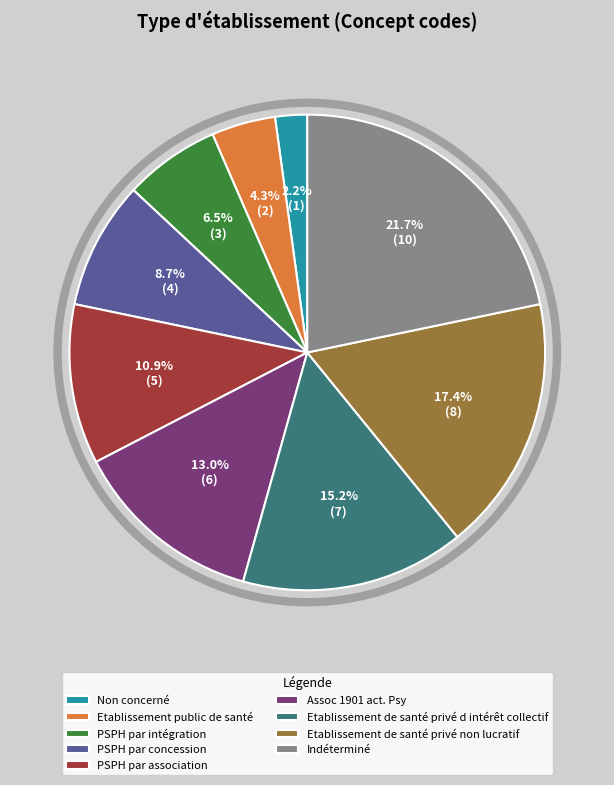

To the nearest percent, what is the difference between the largest and smallest slice percentages?

20%